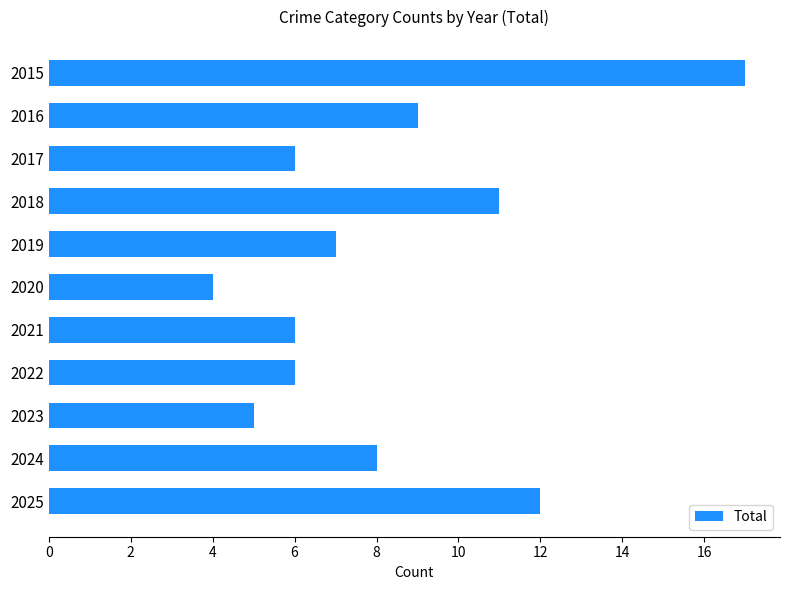

Reading top to bottom, list all the values displayed in this chart.

2015=17	2016=9	2017=6	2018=11	2019=7	2020=4	2021=6	2022=6	2023=5	2024=8	2025=12